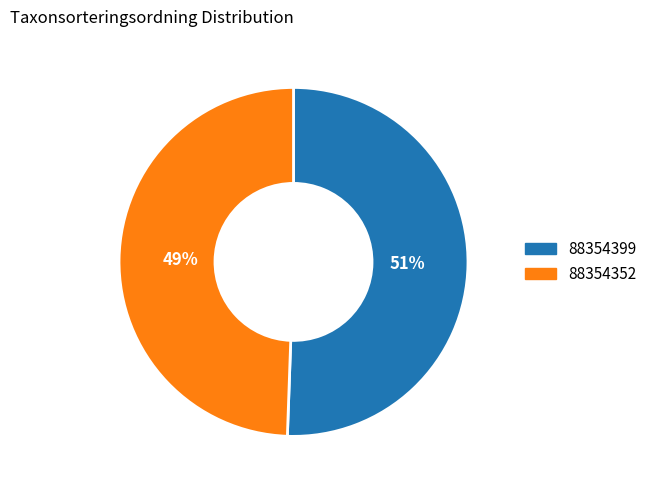

Is it true that 88354399 is 51% of the pie?

True